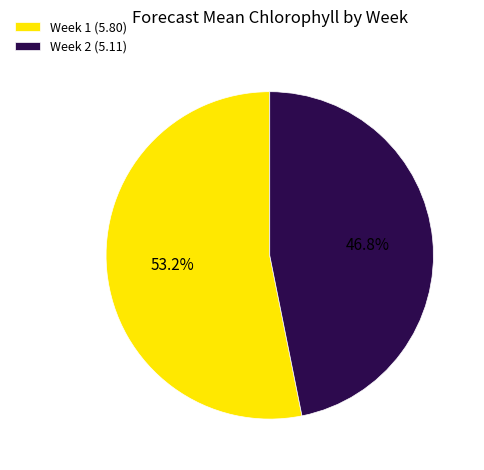

Which slice represents more than half of the pie?

Week 1